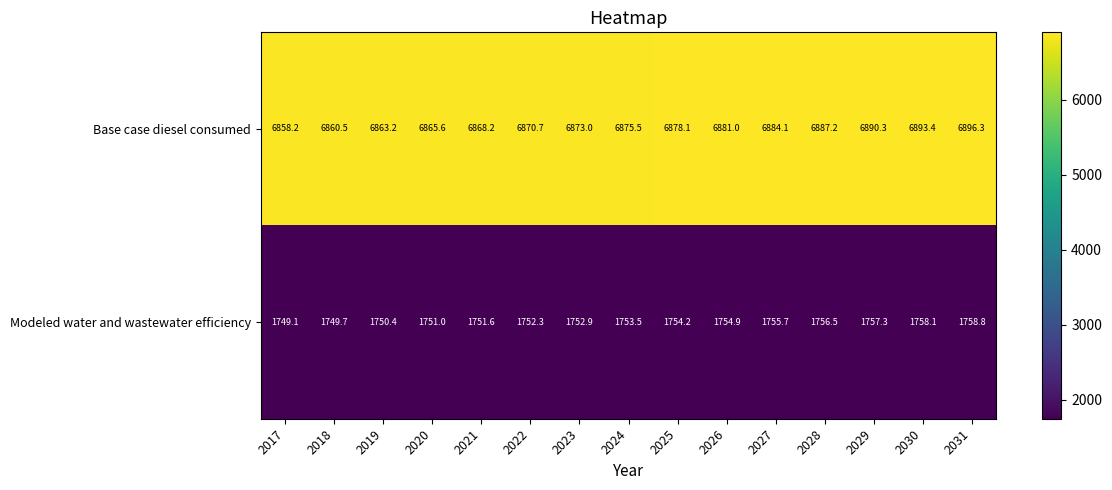

What is the total value across all series at 2019?

8613.6